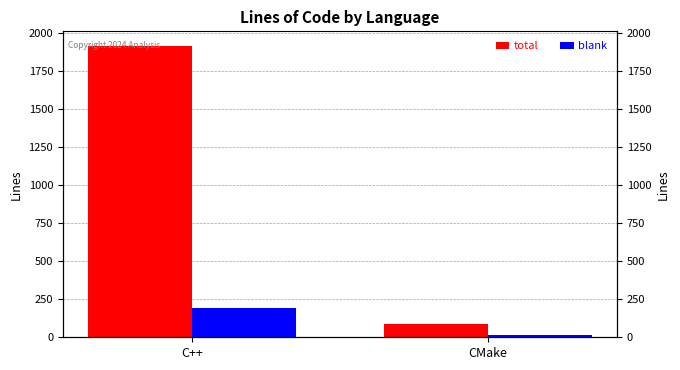

How many groups of bars are there?

2